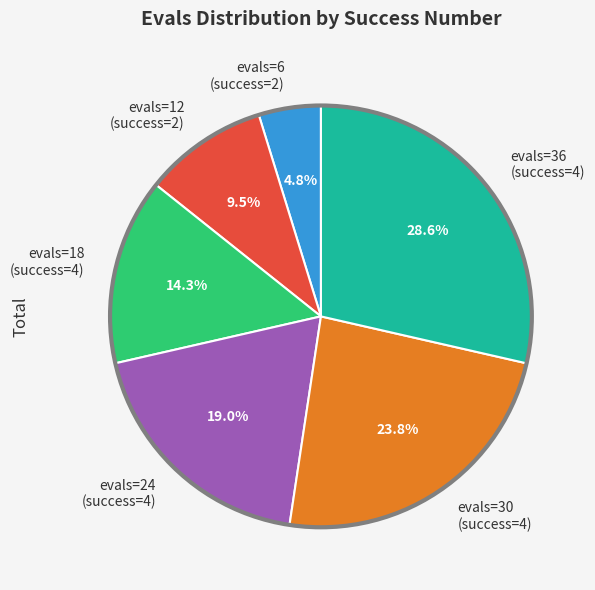

To the nearest percent, what is the difference between the largest and smallest slice percentages?

24%